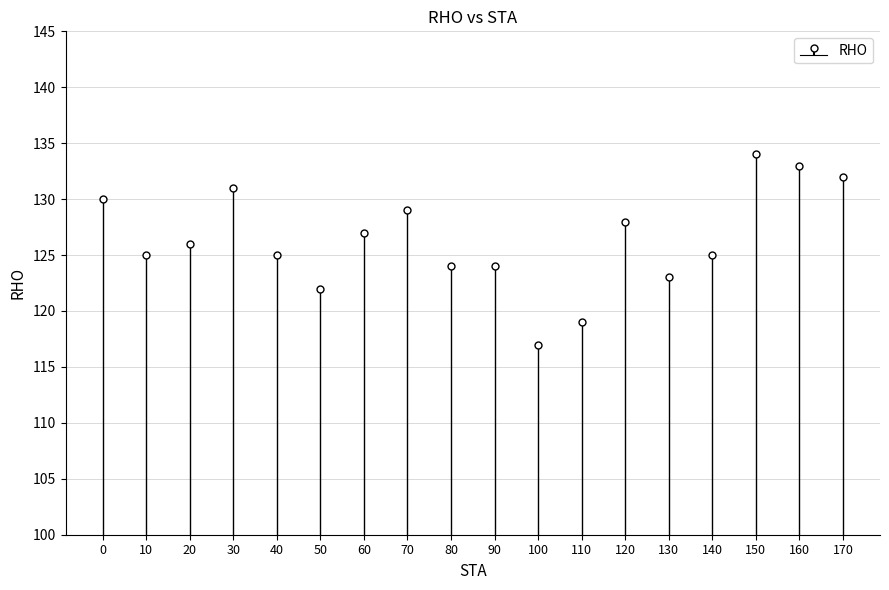

How many data points are above 126?

8